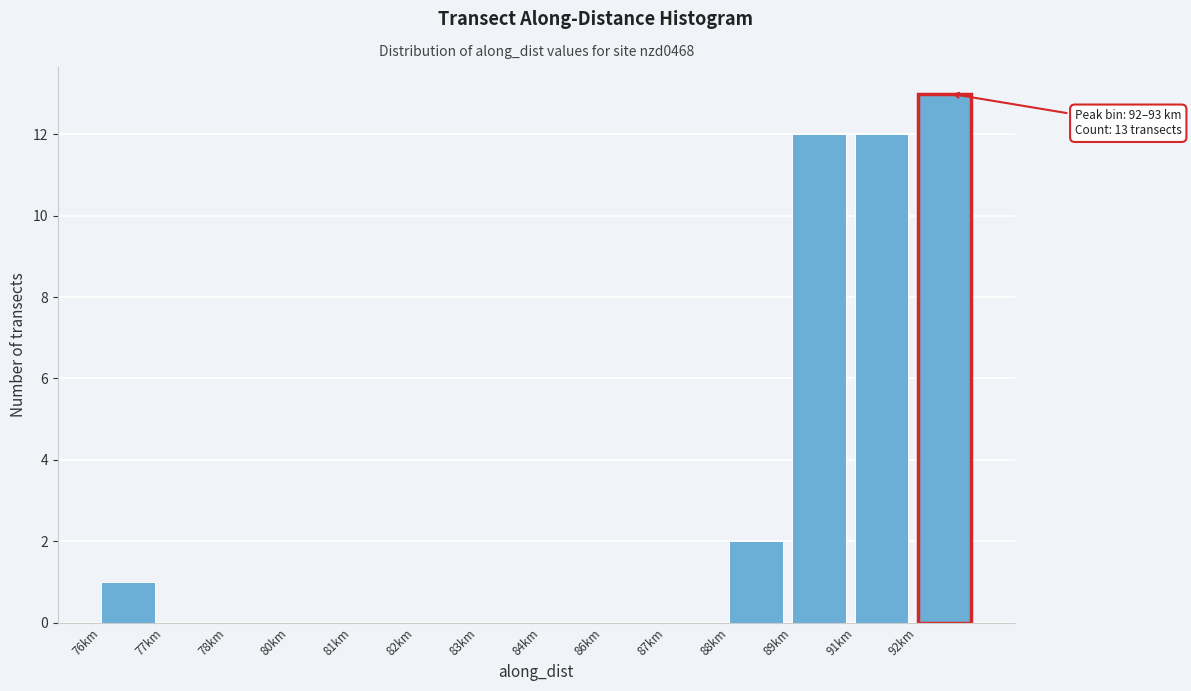

Reading left to right, list all the values displayed in this chart.

76km=1	77km=0	78km=0	80km=0	81km=0	82km=0	83km=0	84km=0	86km=0	87km=0	88km=2	89km=12	91km=12	92km=13